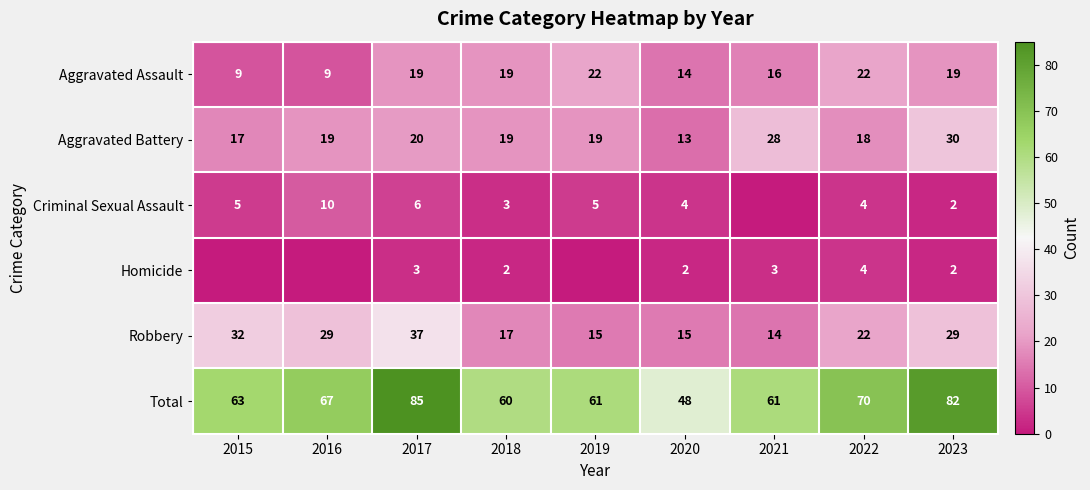

Is it true that Criminal Sexual Assault equals 7 at 2015?

False